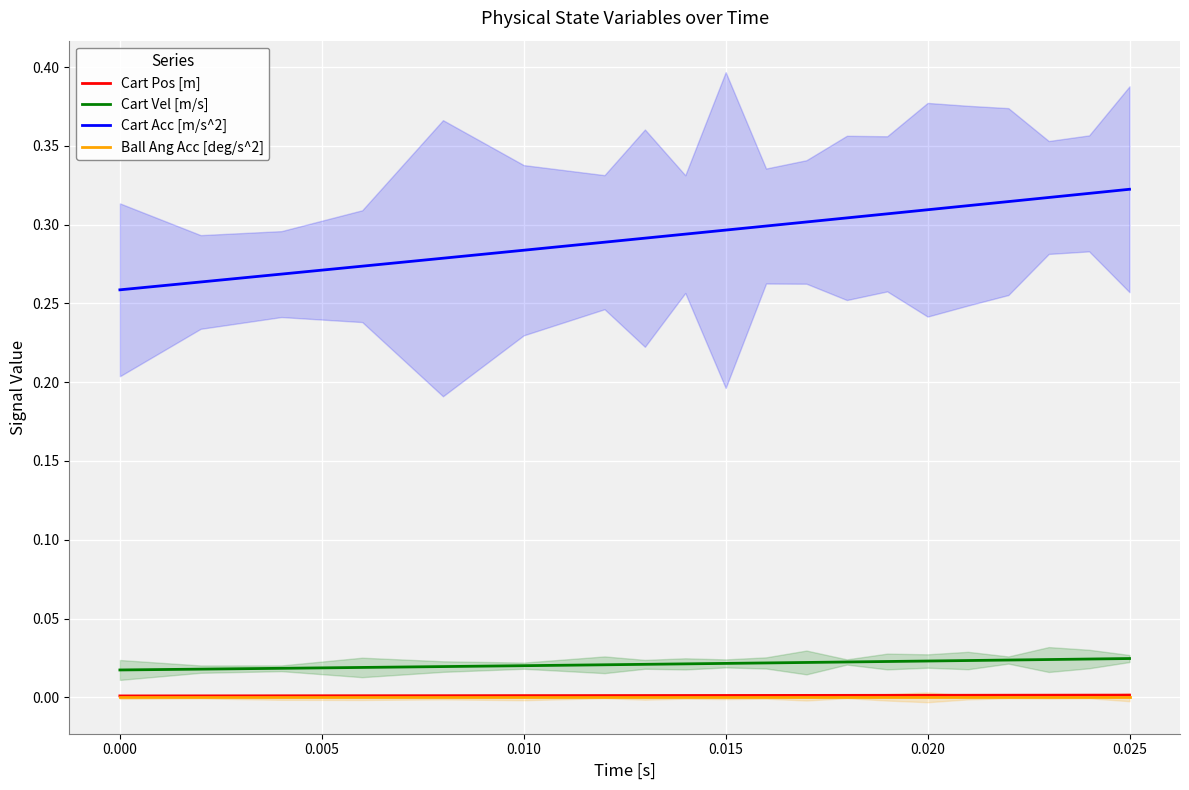

True or false: Ball Ang Acc [deg/s^2] and Cart Vel [m/s] intersect in this chart.

False